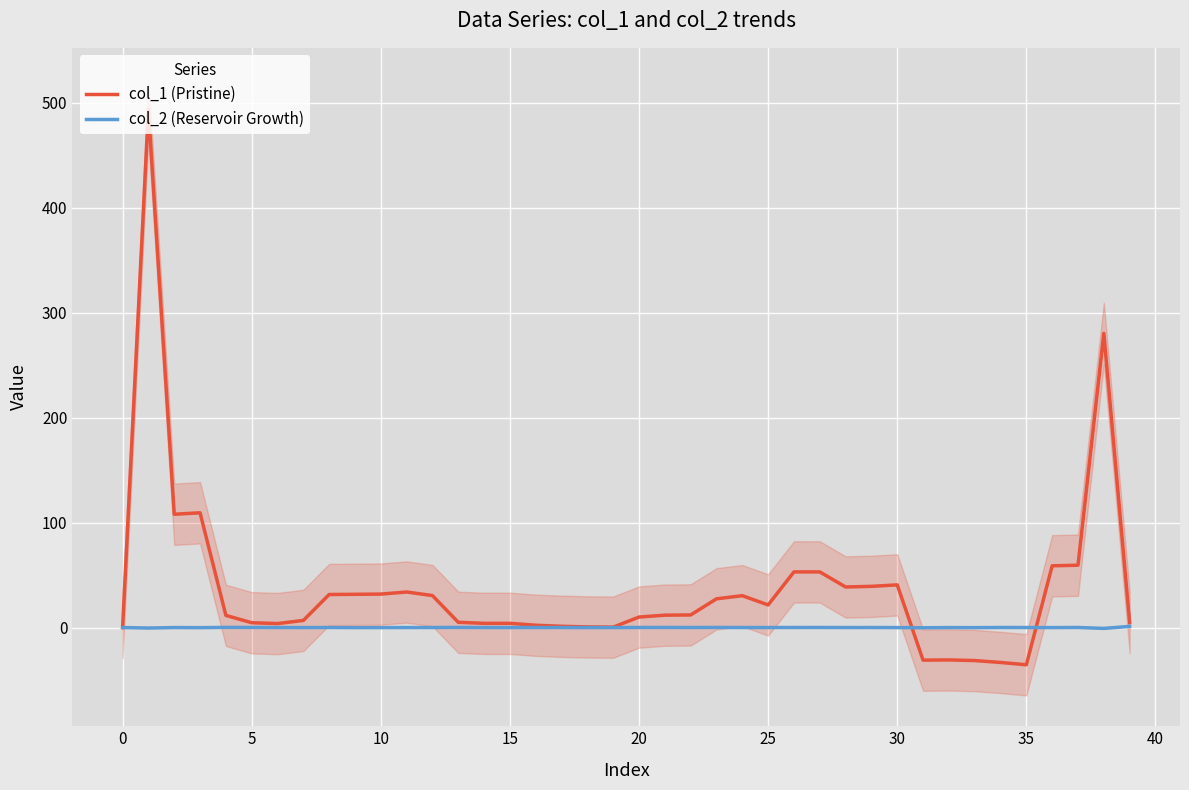

True or false: col_1 (Pristine) has a value of -35.5 at 35.

True